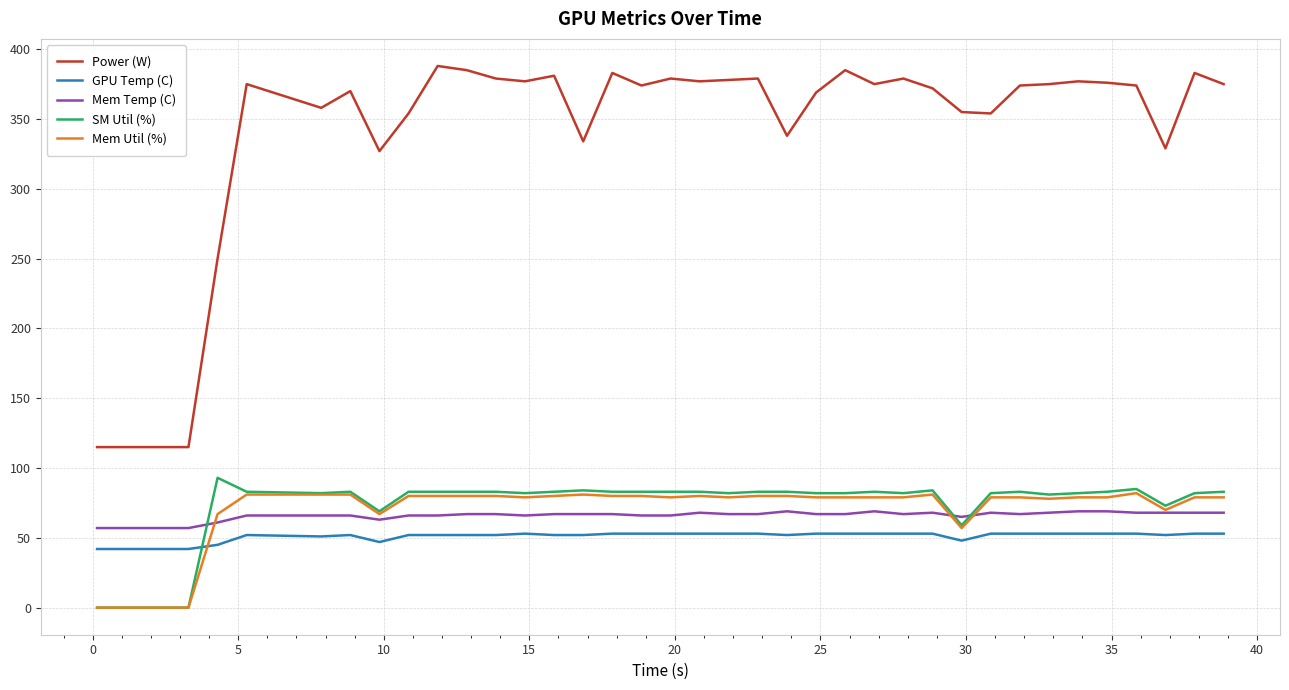

Which series has the widest spread of values?

Power (W)